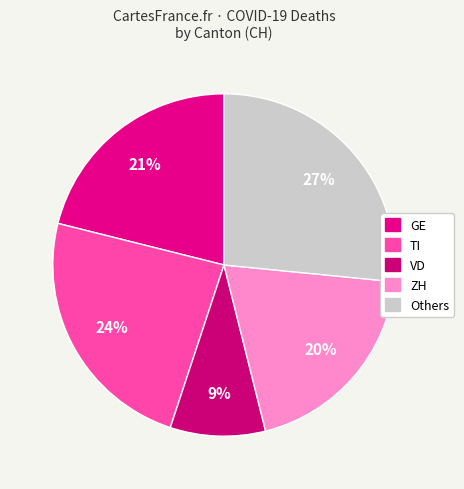

How many slices are in this pie chart?

5